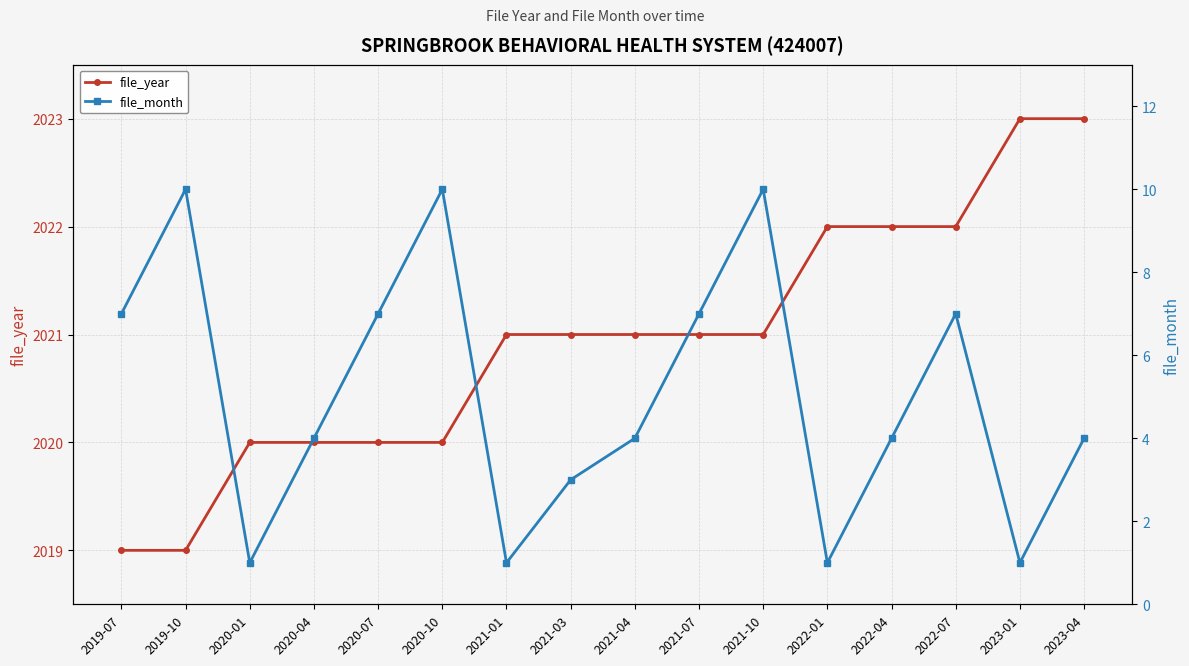

True or false: file_year and file_month intersect in this chart.

False